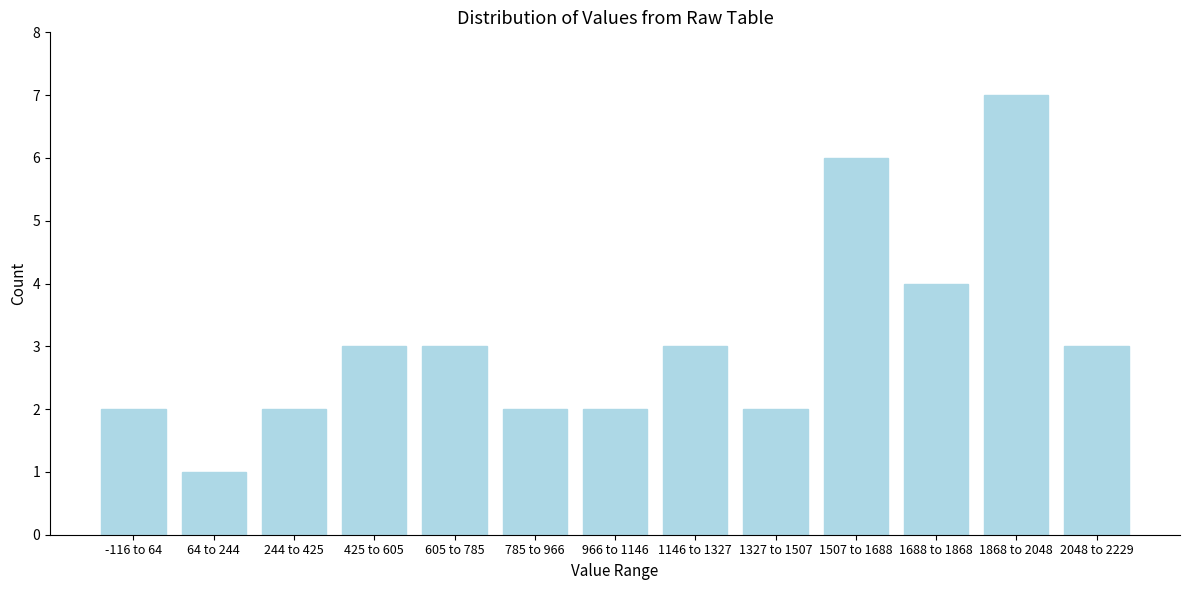

Reading right to left, extract all data points from this chart.

2048 to 2229=3	1868 to 2048=7	1688 to 1868=4	1507 to 1688=6	1327 to 1507=2	1146 to 1327=3	966 to 1146=2	785 to 966=2	605 to 785=3	425 to 605=3	244 to 425=2	64 to 244=1	-116 to 64=2